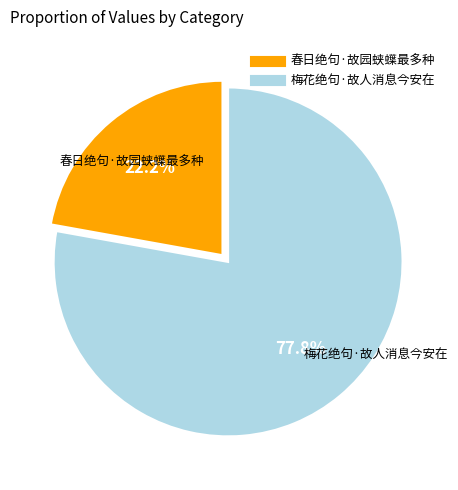

How many segments does this pie chart have?

2